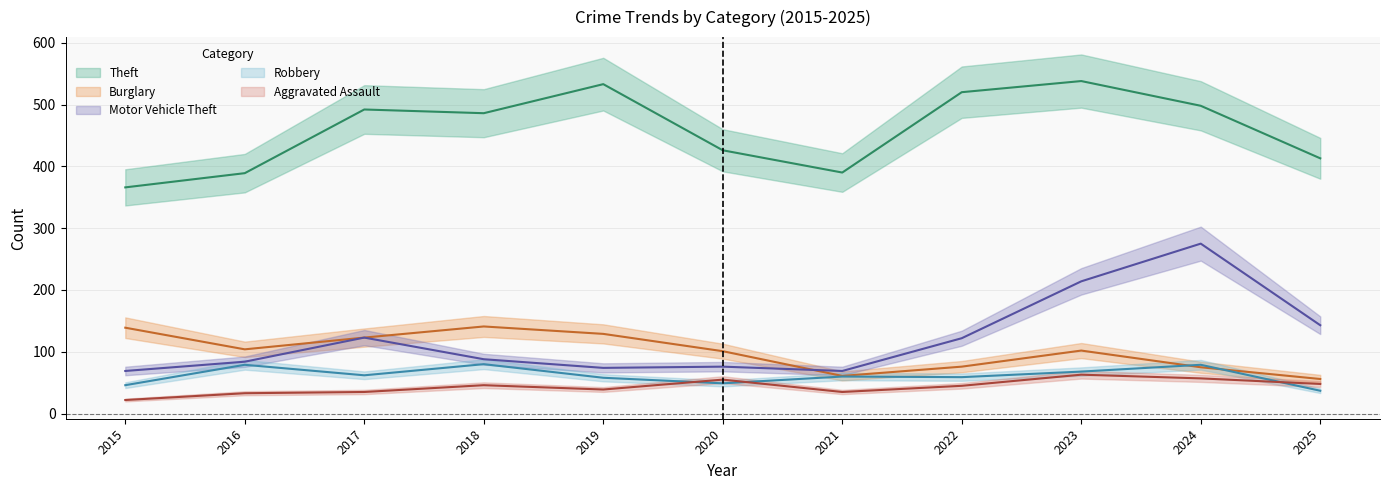

True or false: Burglary and Theft intersect in this chart.

False